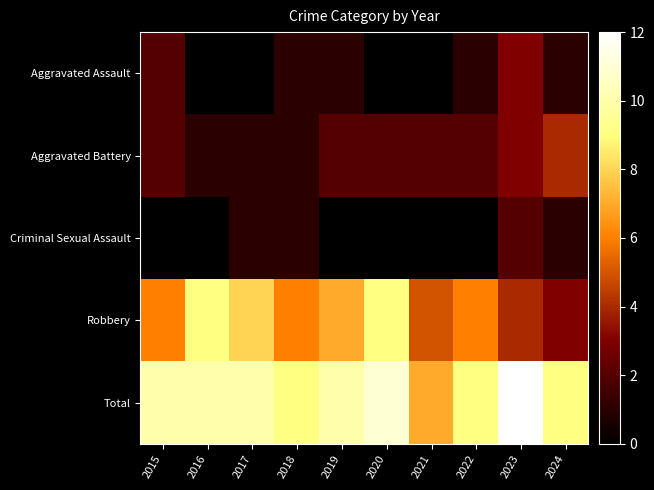

What is the difference between the highest and lowest values at 2022?

9